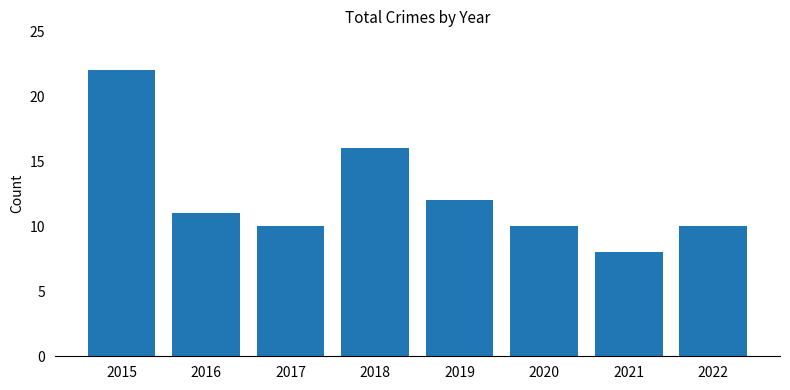

Approximately how many times larger is the value at 2018 compared to 2015?

0.7